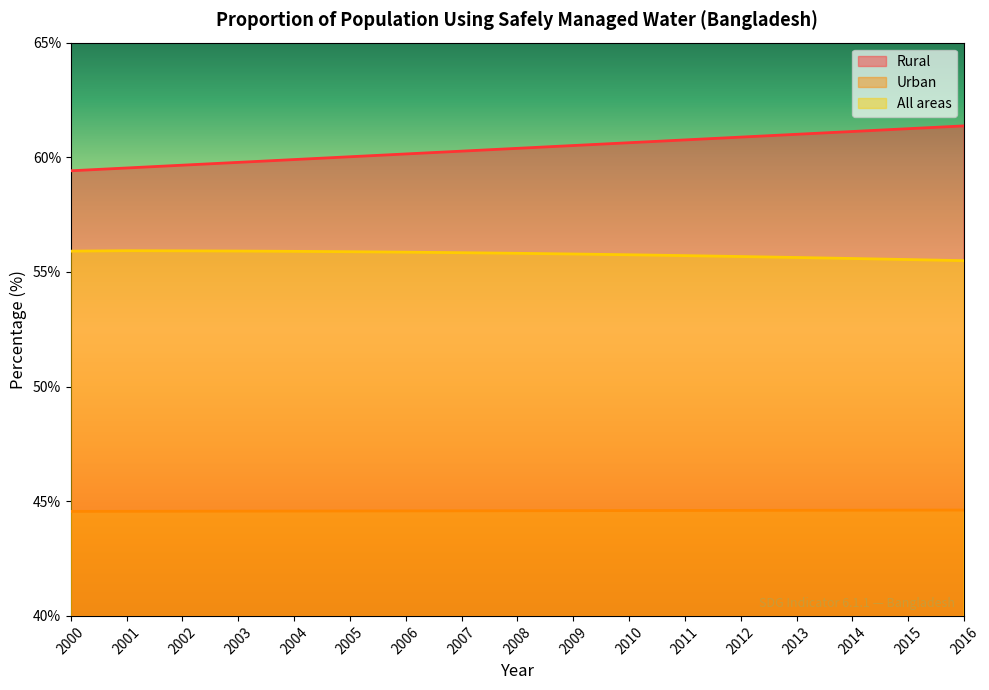

How many lines are shown in the chart?

3